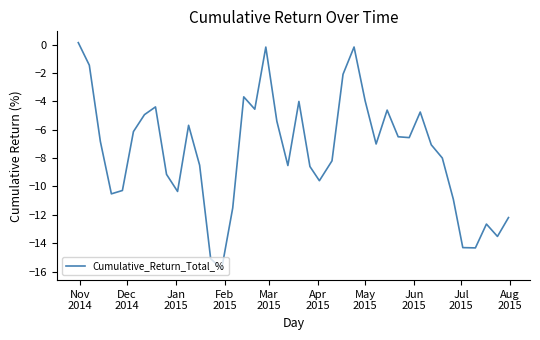

What is the smallest value displayed?

-15.8